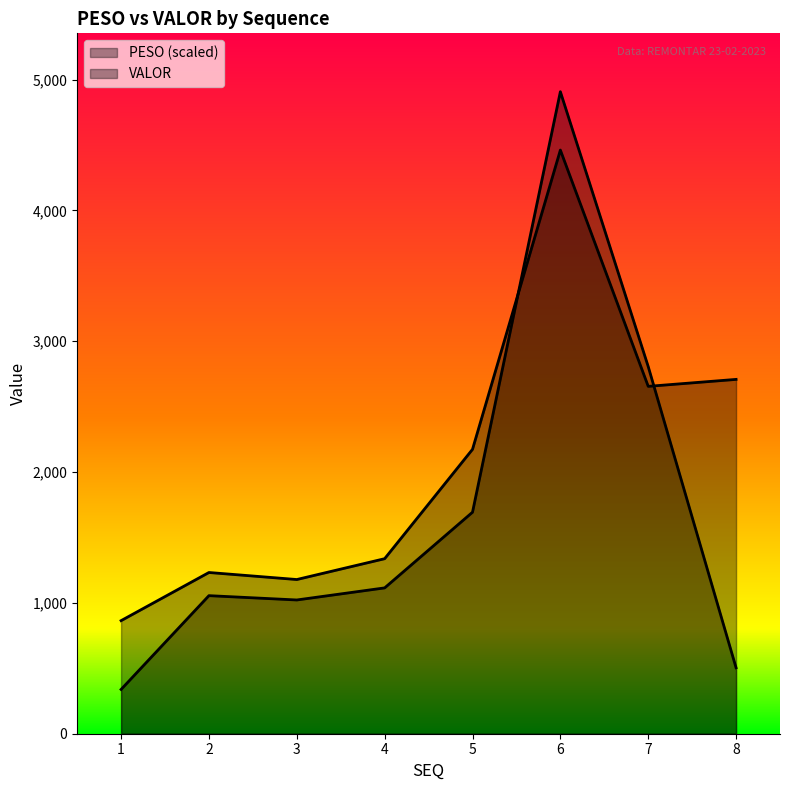

Does the chart display data point markers on the line(s)?

No